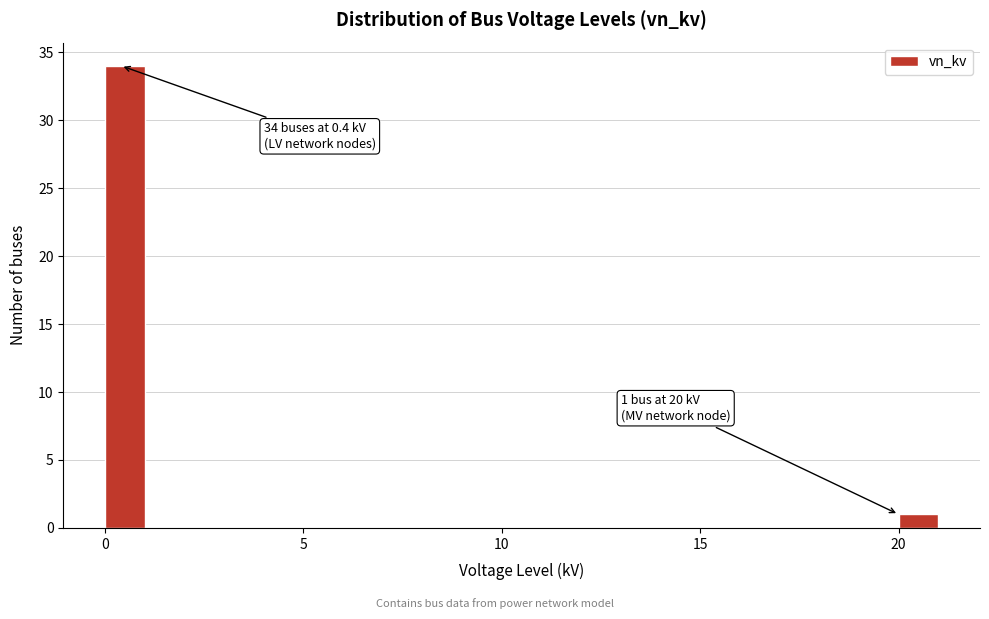

Around what value on the x-axis is the tallest bar? Give the approximate position of its centre, as read against the axis.

0.5